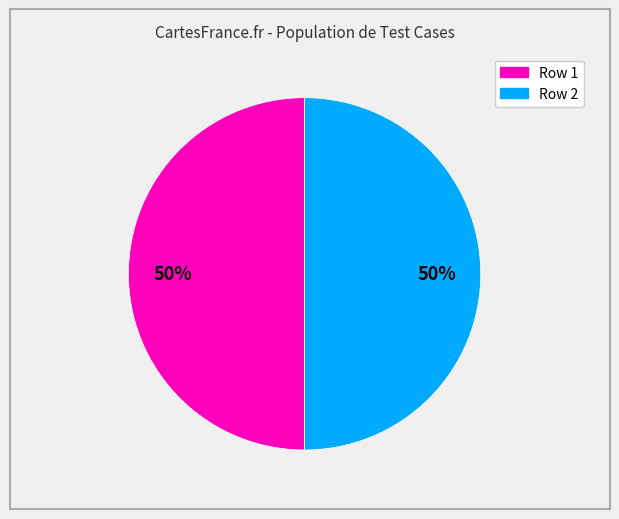

Count the number of slices in the pie.

2